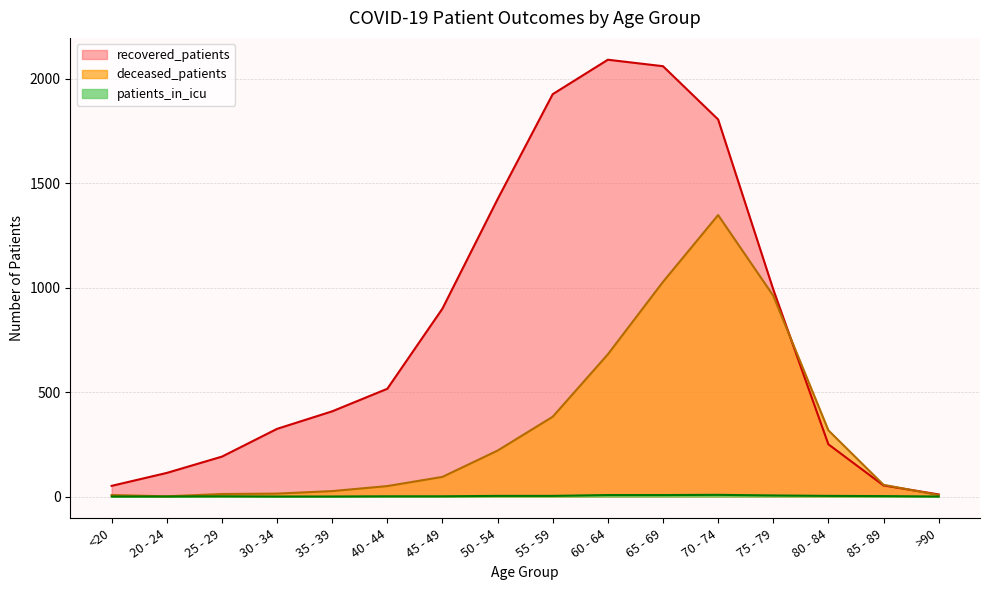

How many values in patients_in_icu are above zero?

11